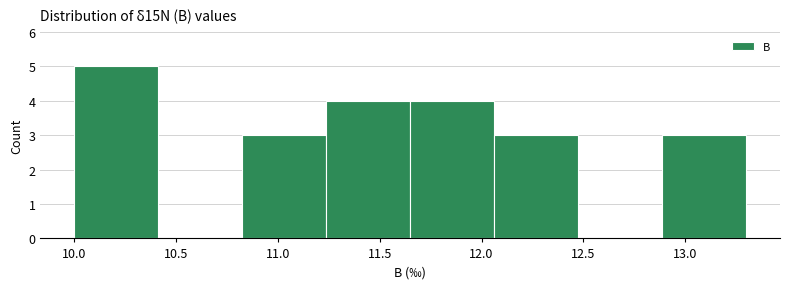

Reading left to right, list every bar in this chart as the range it spans on the x-axis followed by its height. Neither the bar edges nor the heights are printed on the chart, so give them approximately, as read against the axes.

10.00 to 10.40: 5
10.40 to 10.85: 0
10.85 to 11.25: 3
11.25 to 11.65: 4
11.65 to 12.05: 4
12.05 to 12.50: 3
12.50 to 12.90: 0
12.90 to 13.30: 3